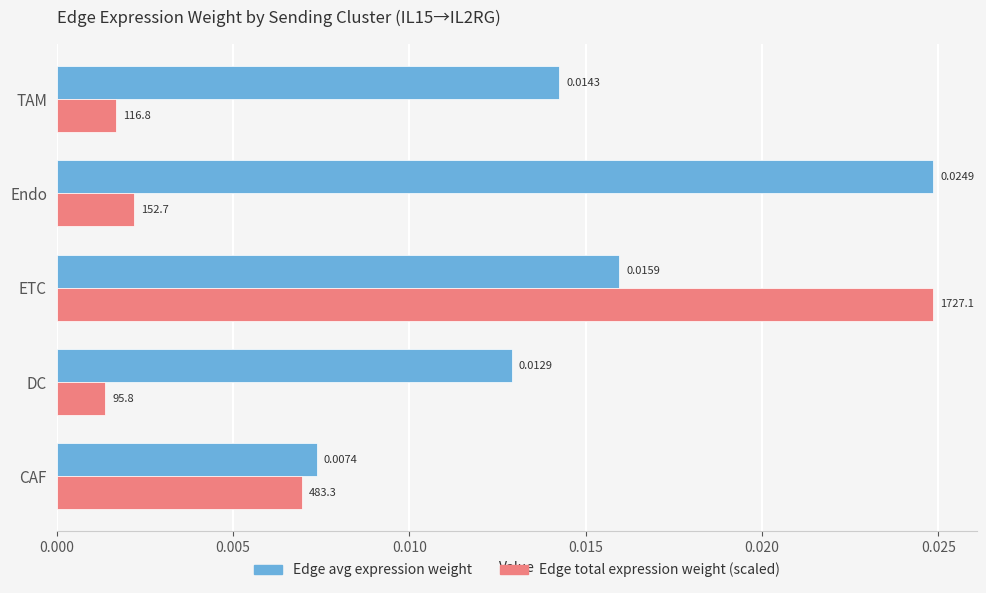

At which category is the sum across all series the highest?

ETC